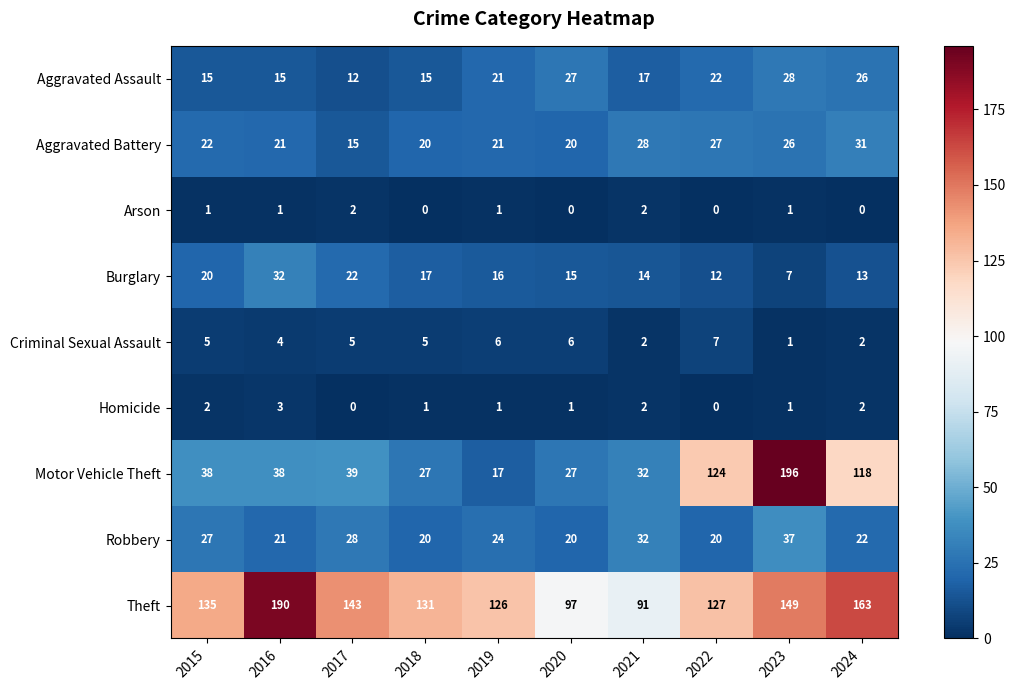

What is the maximum value shown in the chart?

196